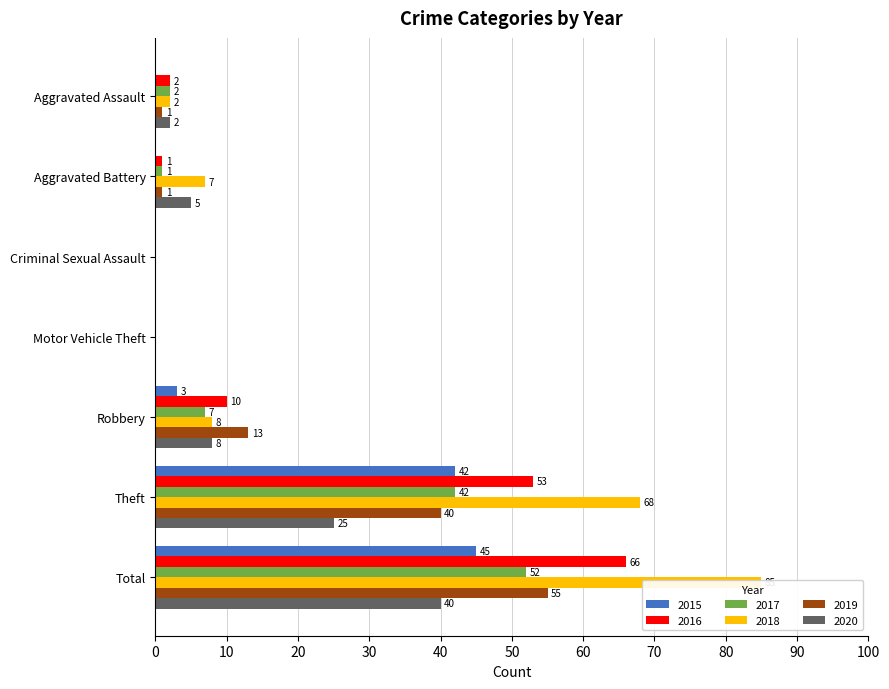

How many bars are there in each group?

6